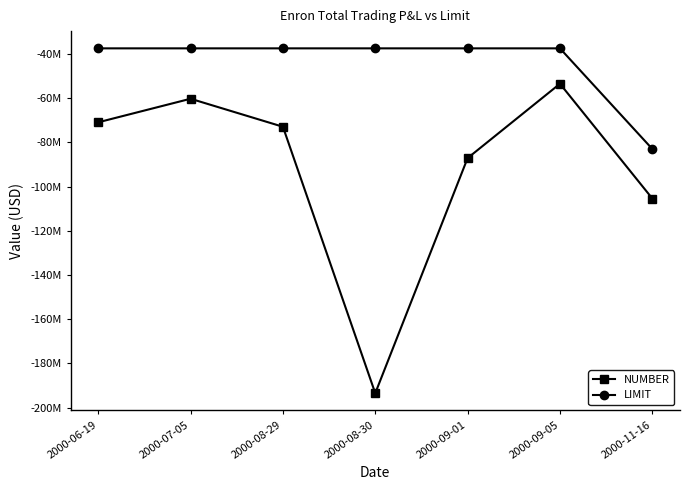

What is the label of the 6th point from the left?

2000-09-05